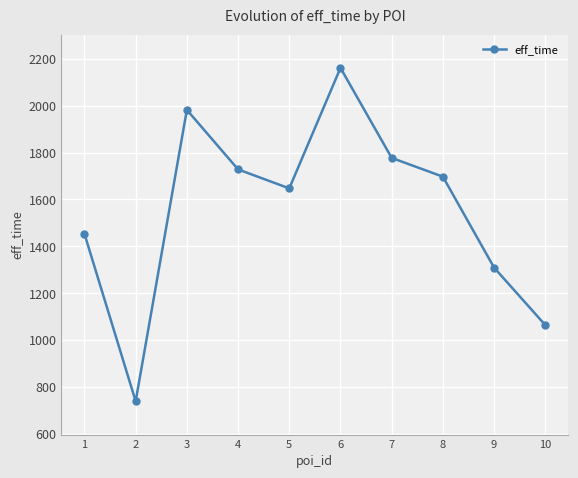

What is the change in value from 4 to 7?

+49